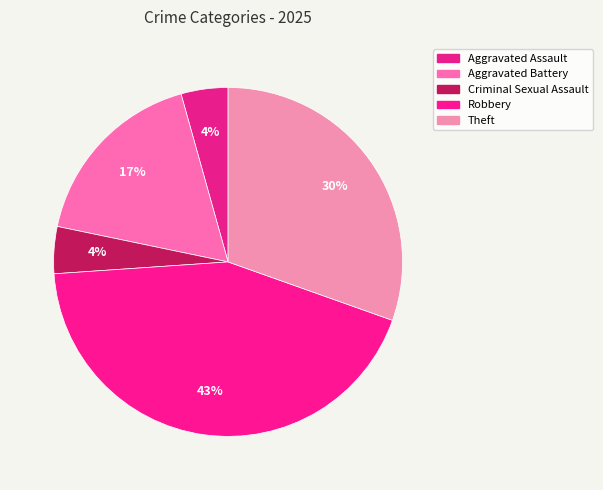

Count the number of slices in the pie.

5